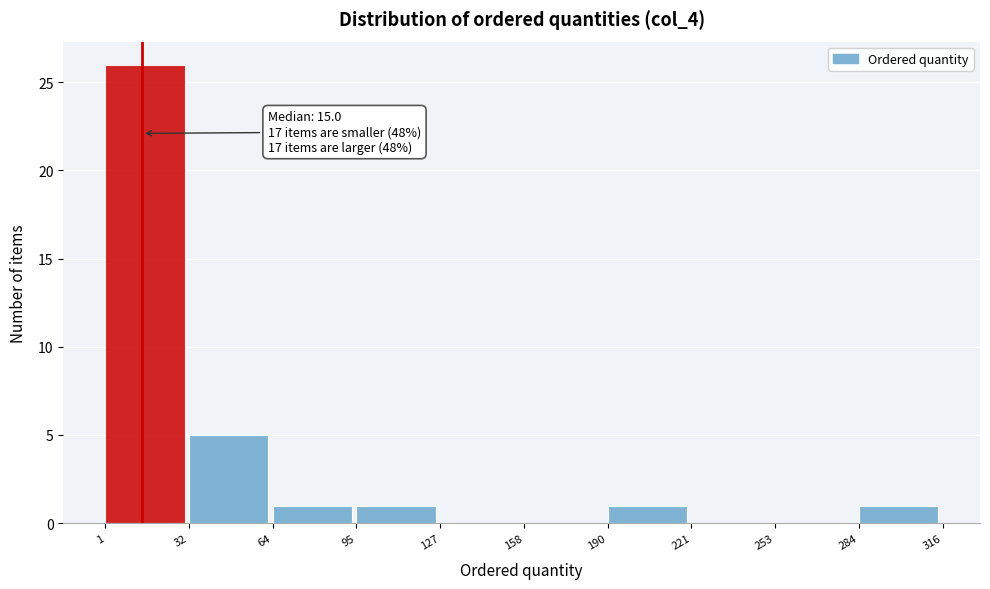

Over which range of the x-axis is the bar tallest?

1 to 32